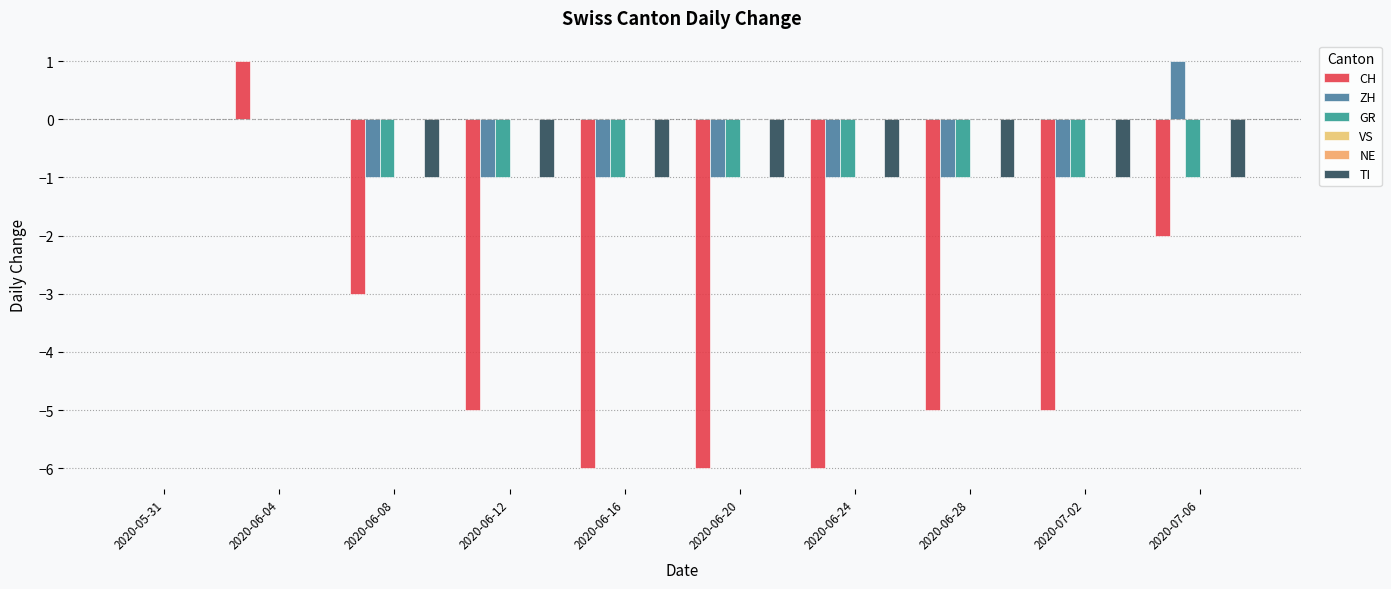

What is the maximum value shown in the chart?

1